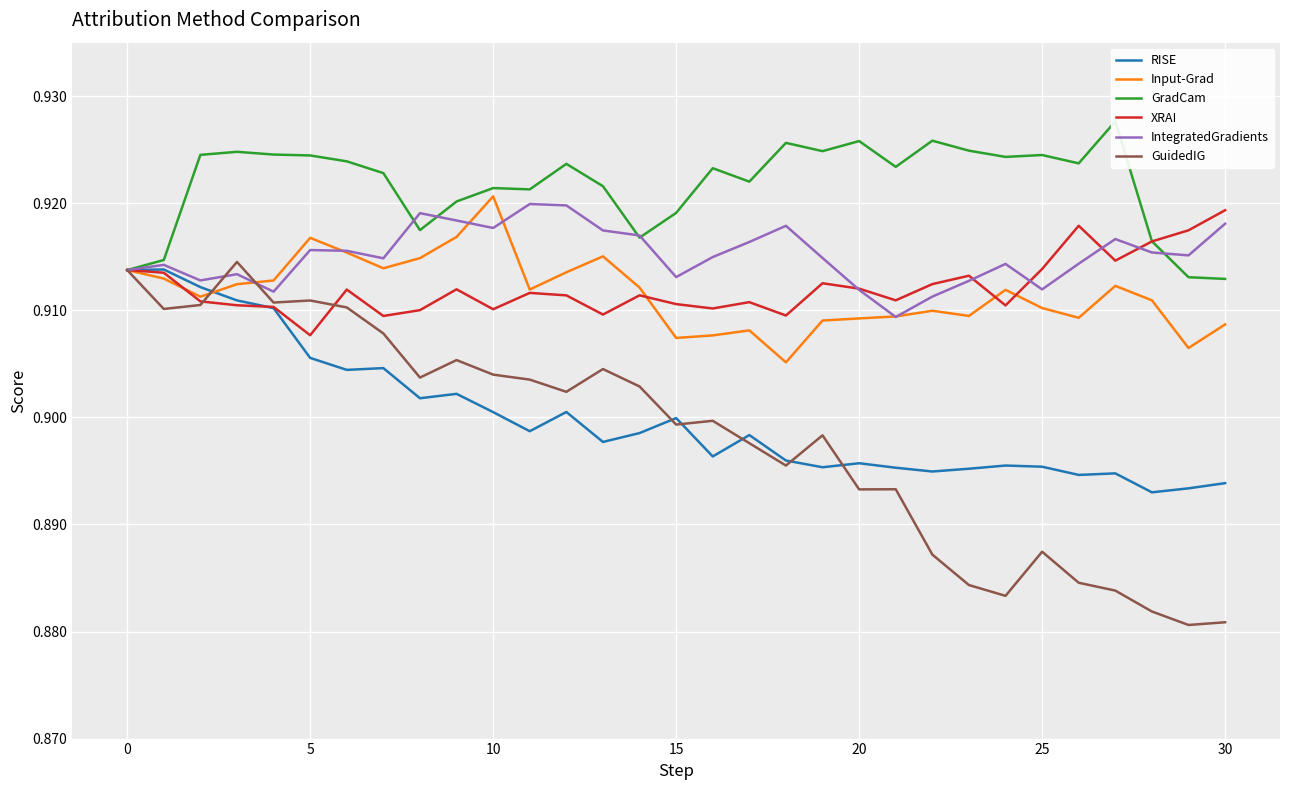

Reading right to left, list all the values displayed in this chart.

RISE: 0.9	0.9	0.9	0.9	0.9	0.9	0.9	0.9	0.9	0.9	0.9	0.9	0.9	0.9	0.9	0.9	0.9	0.9	0.9	0.9	0.9	0.9	0.9	0.9	0.9	0.9	0.9	0.9	0.9	0.9	0.9
Input-Grad: 0.9	0.9	0.9	0.9	0.9	0.9	0.9	0.9	0.9	0.9	0.9	0.9	0.9	0.9	0.9	0.9	0.9	0.9	0.9	0.9	0.9	0.9	0.9	0.9	0.9	0.9	0.9	0.9	0.9	0.9	0.9
GradCam: 0.9	0.9	0.9	0.9	0.9	0.9	0.9	0.9	0.9	0.9	0.9	0.9	0.9	0.9	0.9	0.9	0.9	0.9	0.9	0.9	0.9	0.9	0.9	0.9	0.9	0.9	0.9	0.9	0.9	0.9	0.9
XRAI: 0.9	0.9	0.9	0.9	0.9	0.9	0.9	0.9	0.9	0.9	0.9	0.9	0.9	0.9	0.9	0.9	0.9	0.9	0.9	0.9	0.9	0.9	0.9	0.9	0.9	0.9	0.9	0.9	0.9	0.9	0.9
IntegratedGradients: 0.9	0.9	0.9	0.9	0.9	0.9	0.9	0.9	0.9	0.9	0.9	0.9	0.9	0.9	0.9	0.9	0.9	0.9	0.9	0.9	0.9	0.9	0.9	0.9	0.9	0.9	0.9	0.9	0.9	0.9	0.9
GuidedIG: 0.9	0.9	0.9	0.9	0.9	0.9	0.9	0.9	0.9	0.9	0.9	0.9	0.9	0.9	0.9	0.9	0.9	0.9	0.9	0.9	0.9	0.9	0.9	0.9	0.9	0.9	0.9	0.9	0.9	0.9	0.9